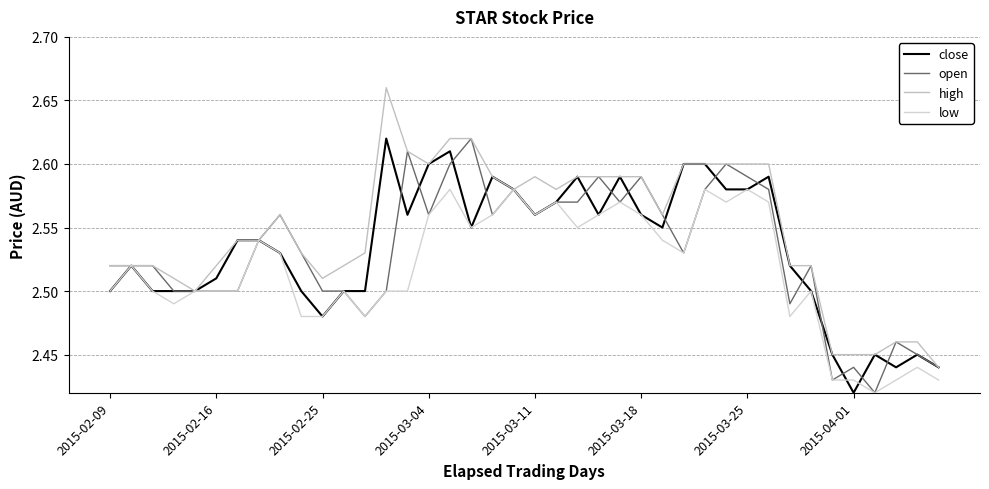

At which category does the chart reach its minimum across all series?

2015-04-01